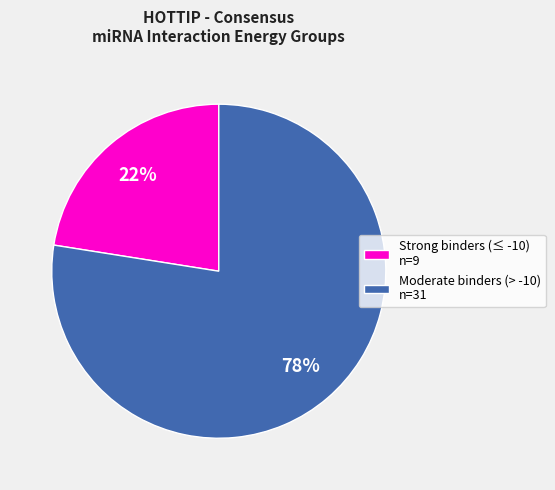

To the nearest percent, what is the combined percentage of Moderate binders (> -10) n=31 and Strong binders (≤ -10) n=9?

100%